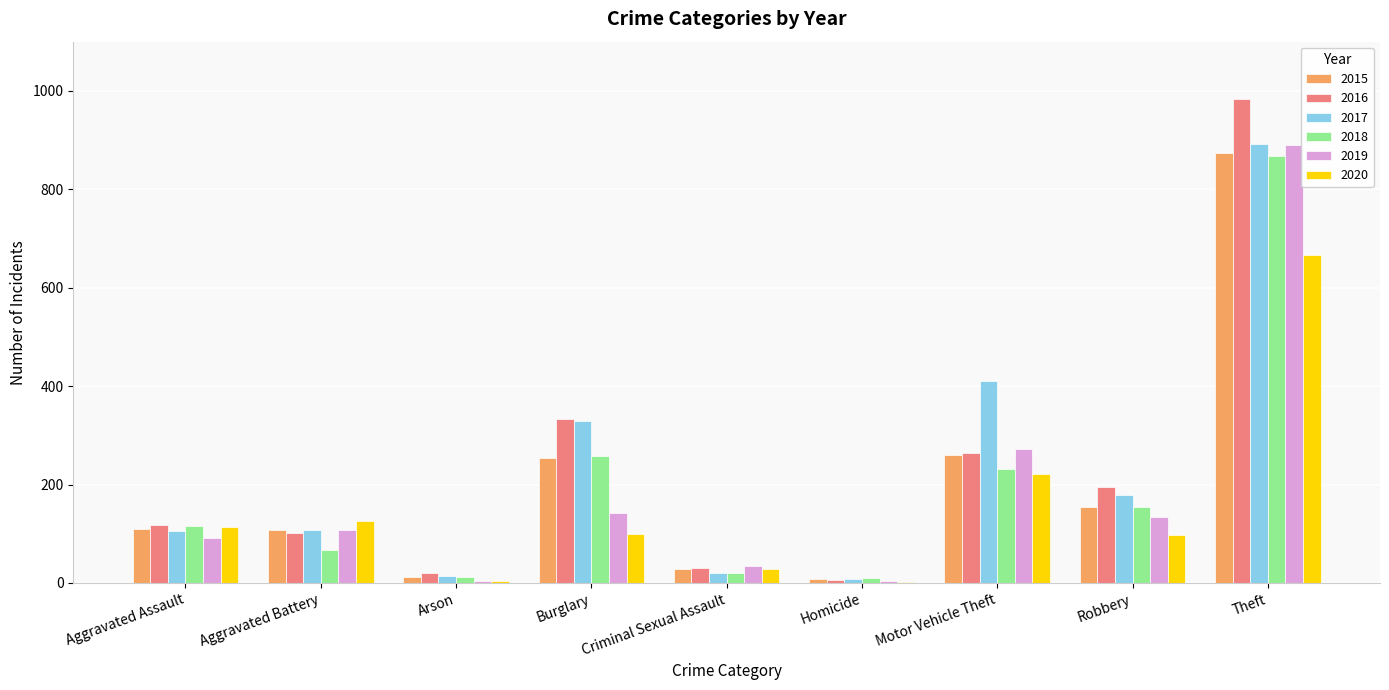

What is the greatest value displayed?

984